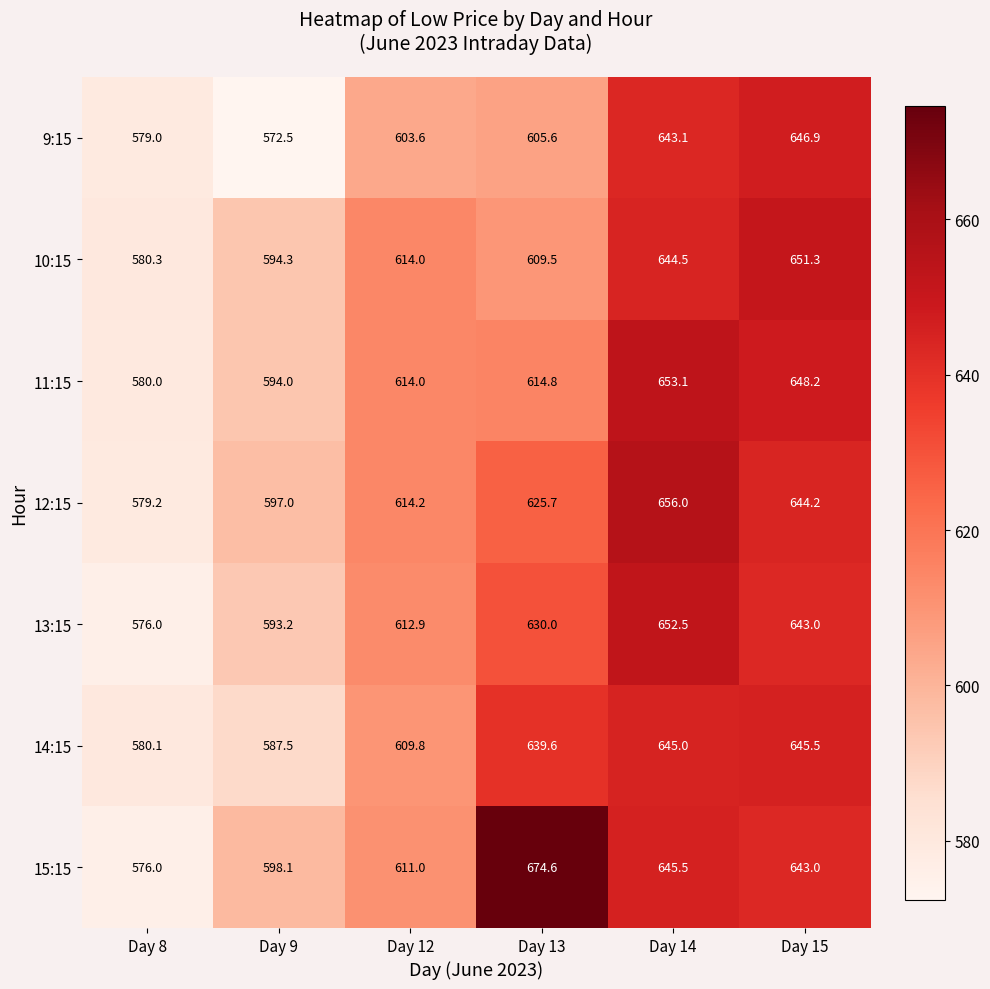

Between Day 12 and Day 13, which series saw the biggest shift?

15:15